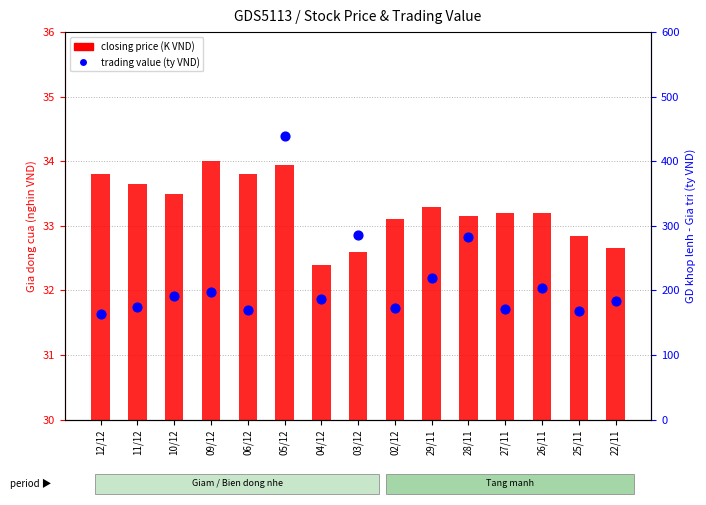

At how many categories does at least one series exceed 201?

5